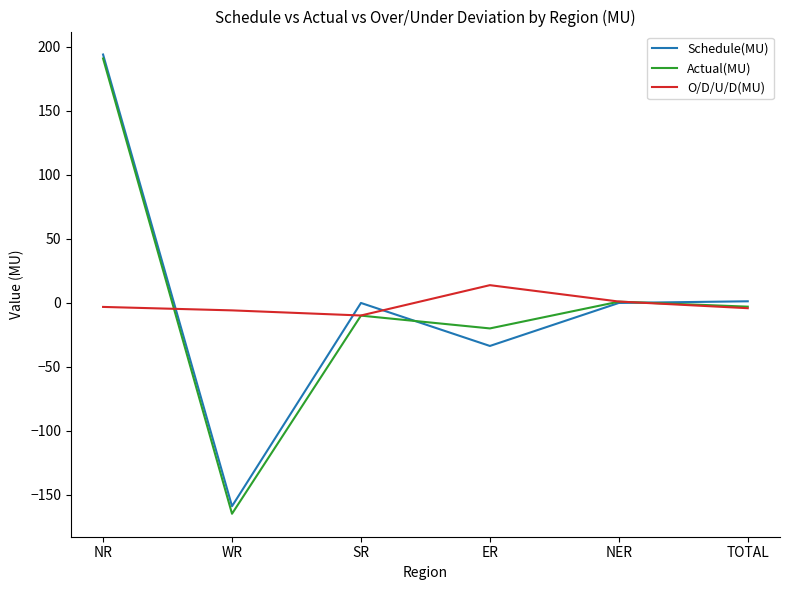

At which category does the chart reach its peak across all series?

NR